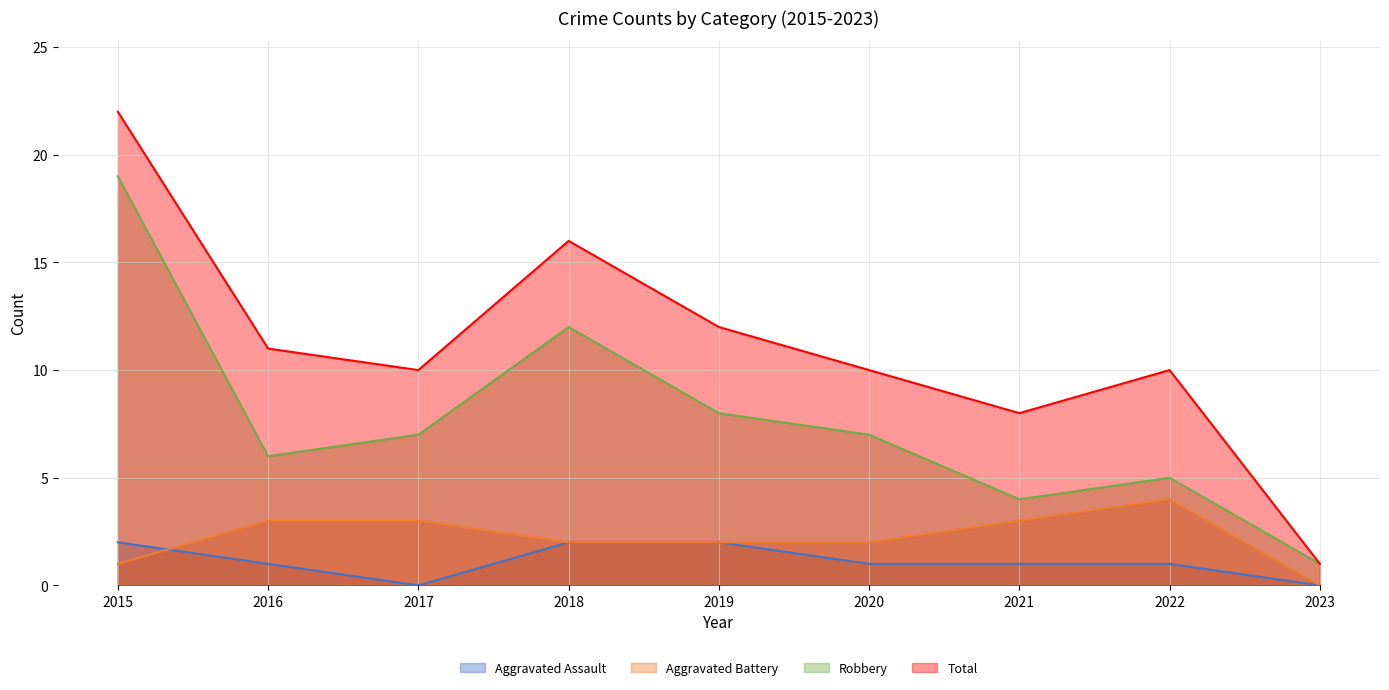

What is the minimum value for Robbery?

1